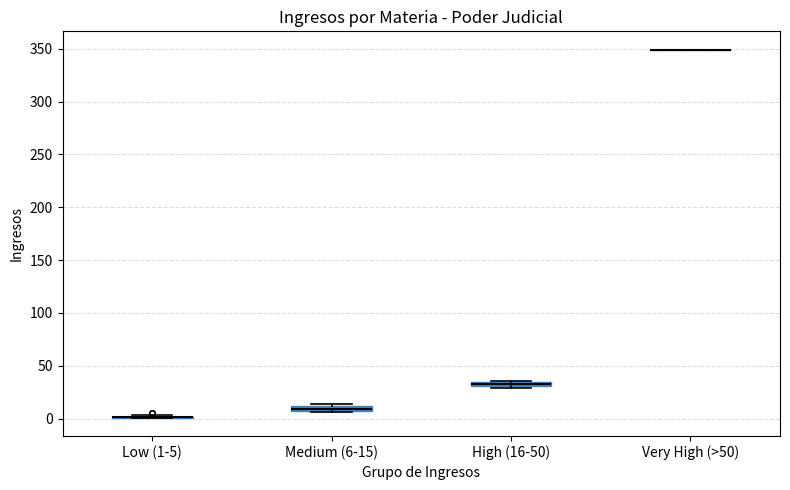

Where is the lower edge of the box for High (16-50) on the y-axis? The values are not printed on the chart, so give them approximately, as read against the axis.

30